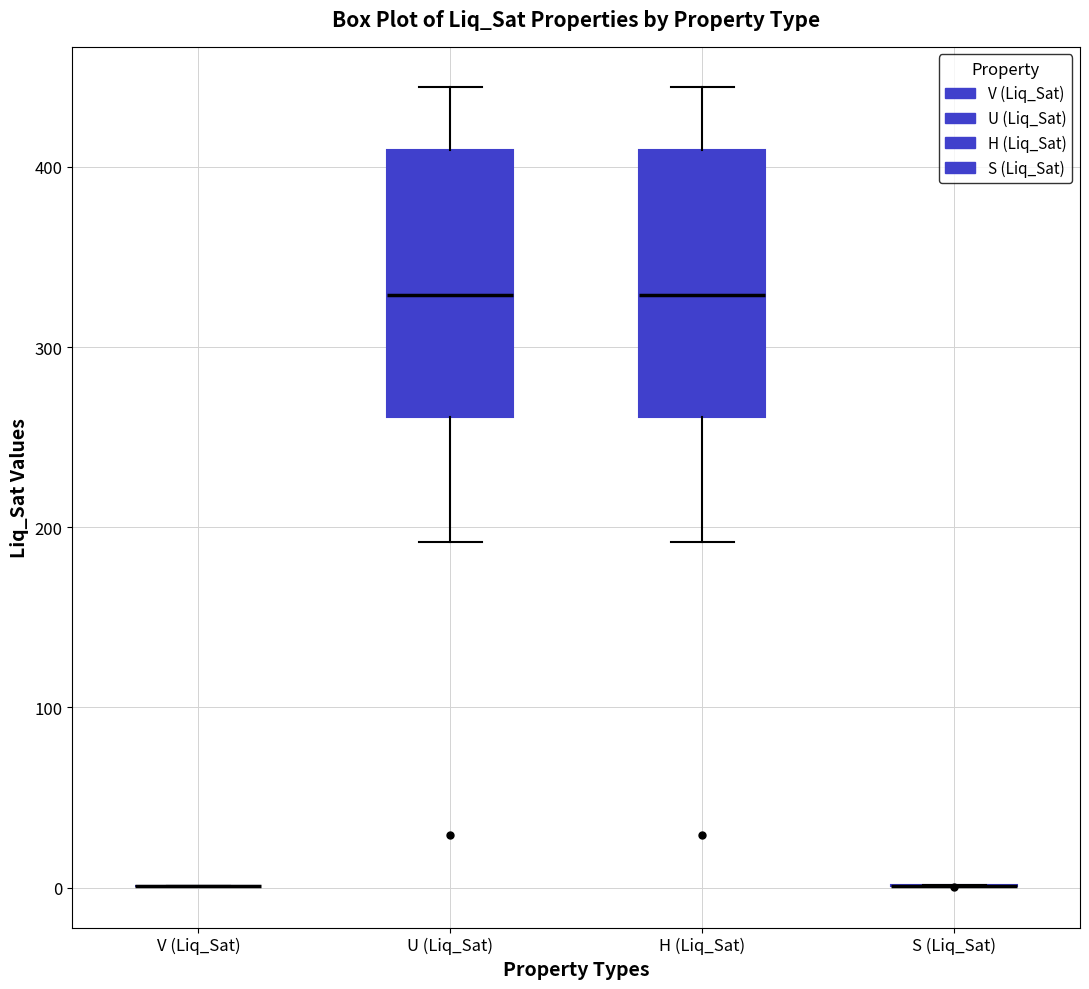

Reading left to right, read every box against the y-axis: the position of its median line, the range the box covers, and the ends of its whiskers. The values are not printed on the chart, so give them approximately, as read against the axis.

V (Liq_Sat): box collapsed to a line at 0, whiskers 0 to 0
U (Liq_Sat): median 330, box 260 to 410, whiskers 190 to 440
H (Liq_Sat): median 330, box 260 to 410, whiskers 190 to 440
S (Liq_Sat): box collapsed to a line at 0, whiskers 0 to 0